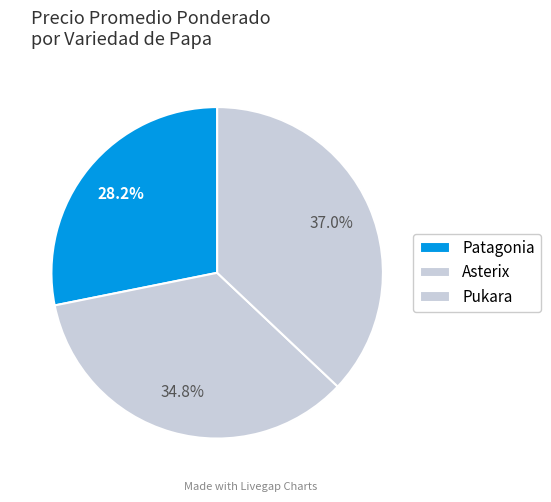

To the nearest percent, what is the difference between the largest and smallest slice percentages?

9%